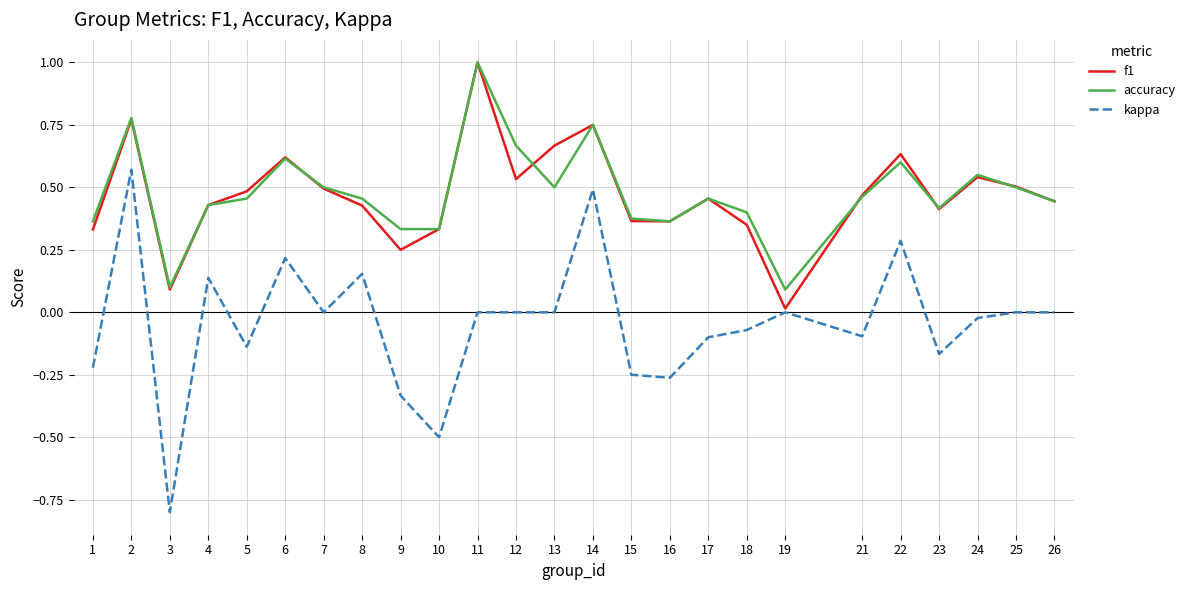

The value of f1 at 16 is 0.5. True or false?

False